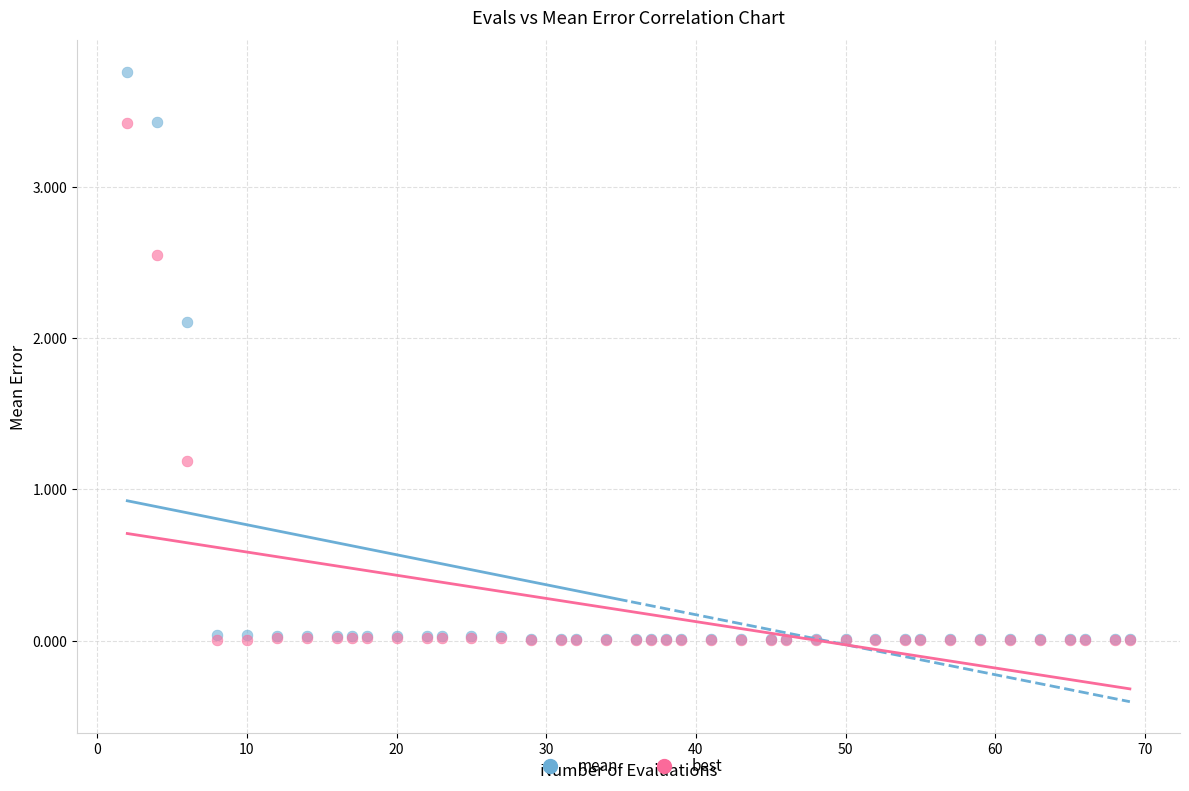

In the best series, what Y value is closest to 1?

1.2